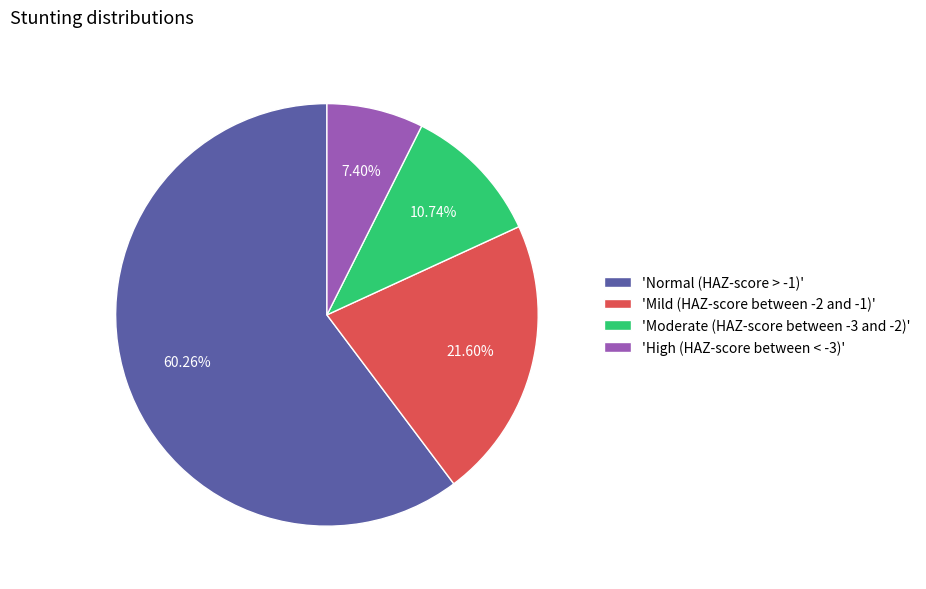

Is there any slice that represents more than half of the pie?

Yes